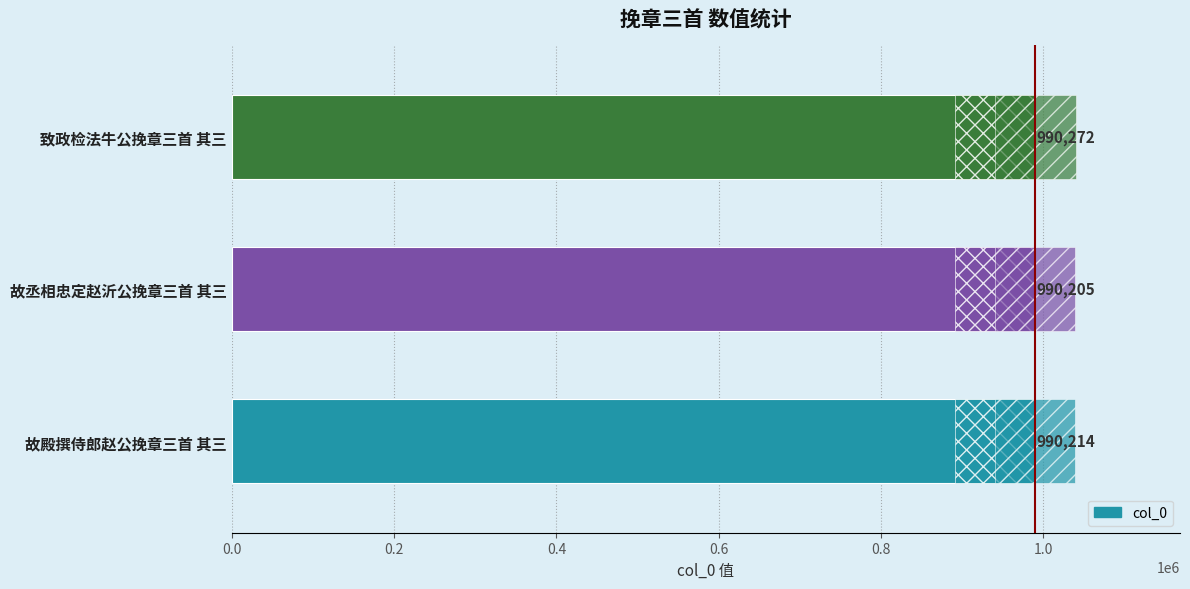

What is the value of the 3rd bar from the left?

990272